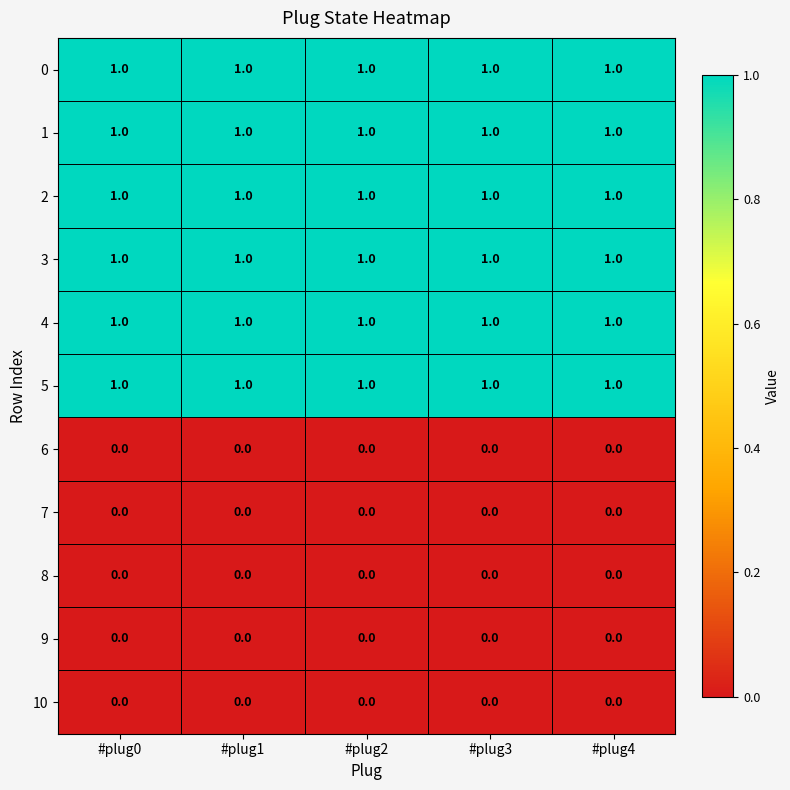

The value of 1 at #plug0 is 0. True or false?

False